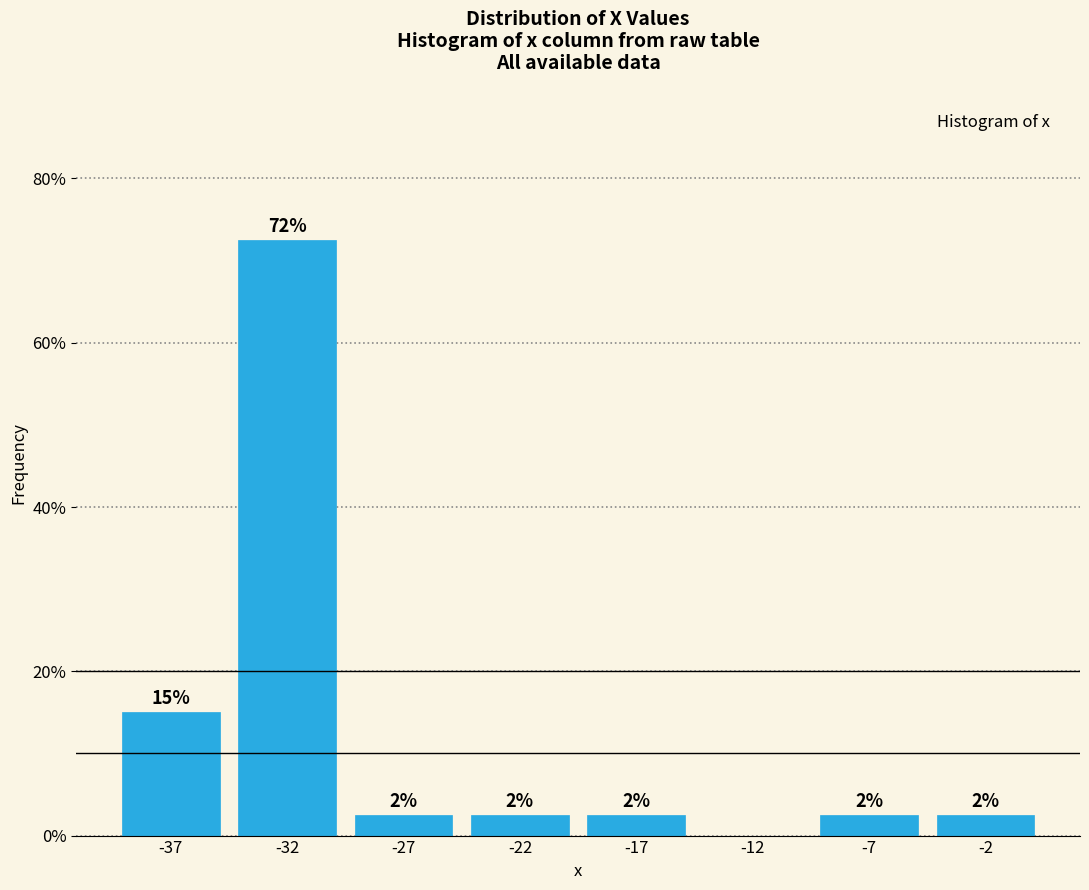

Are the bars horizontal?

No